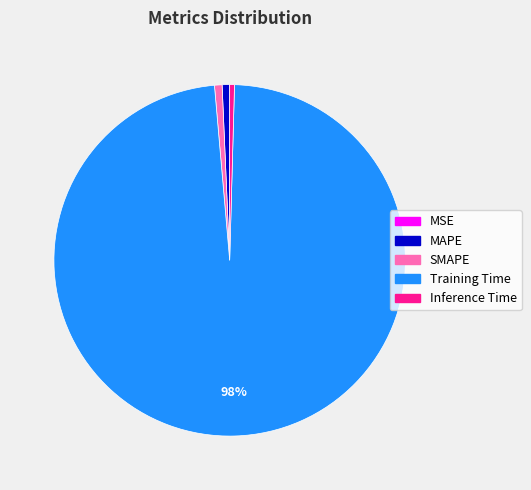

Does Training Time account for over 50% of the chart?

Yes